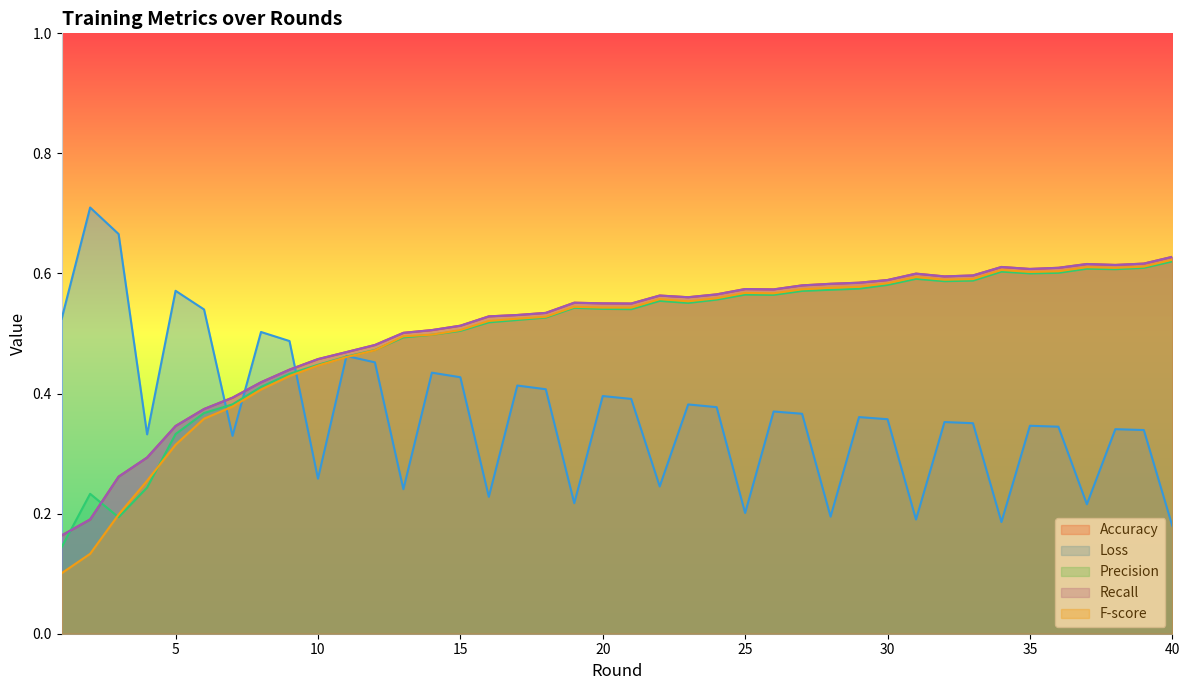

Where is the first local minimum for Loss?

4